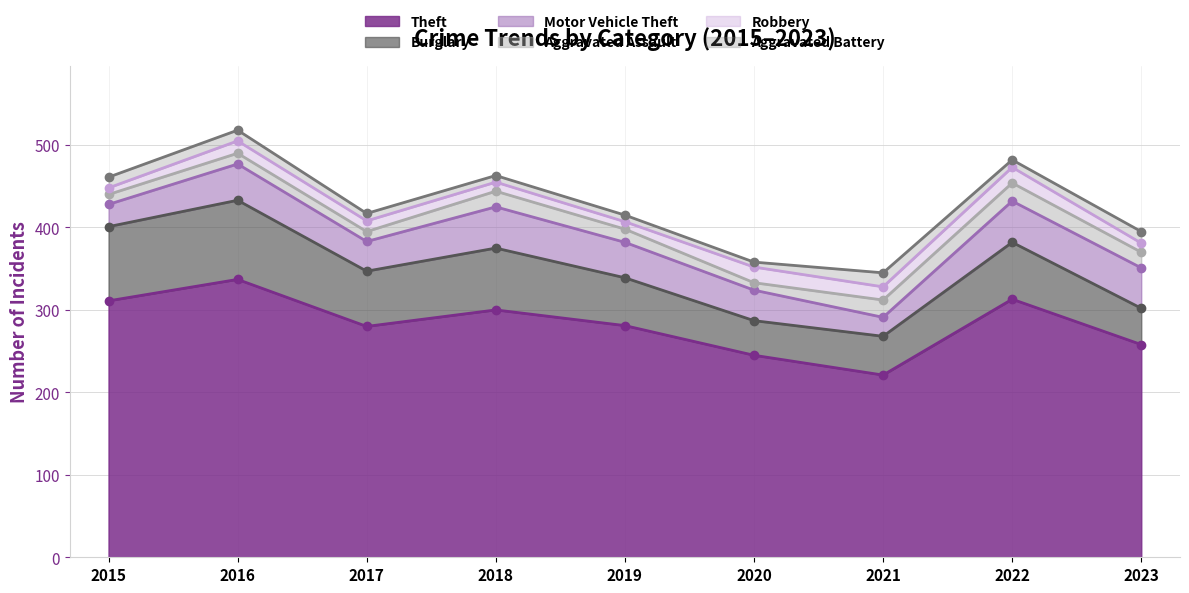

What is the total value across all series at 2020?

358